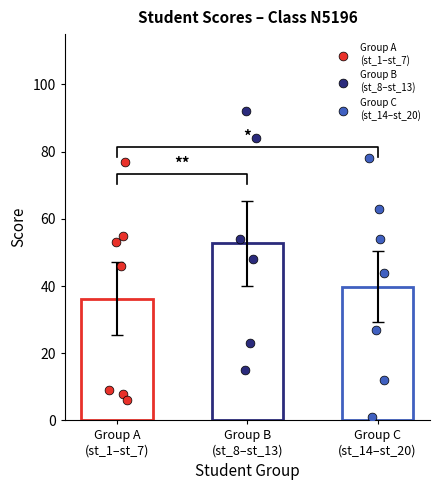

What is the ratio of the value at st_11 to the value at st_15?

0.6